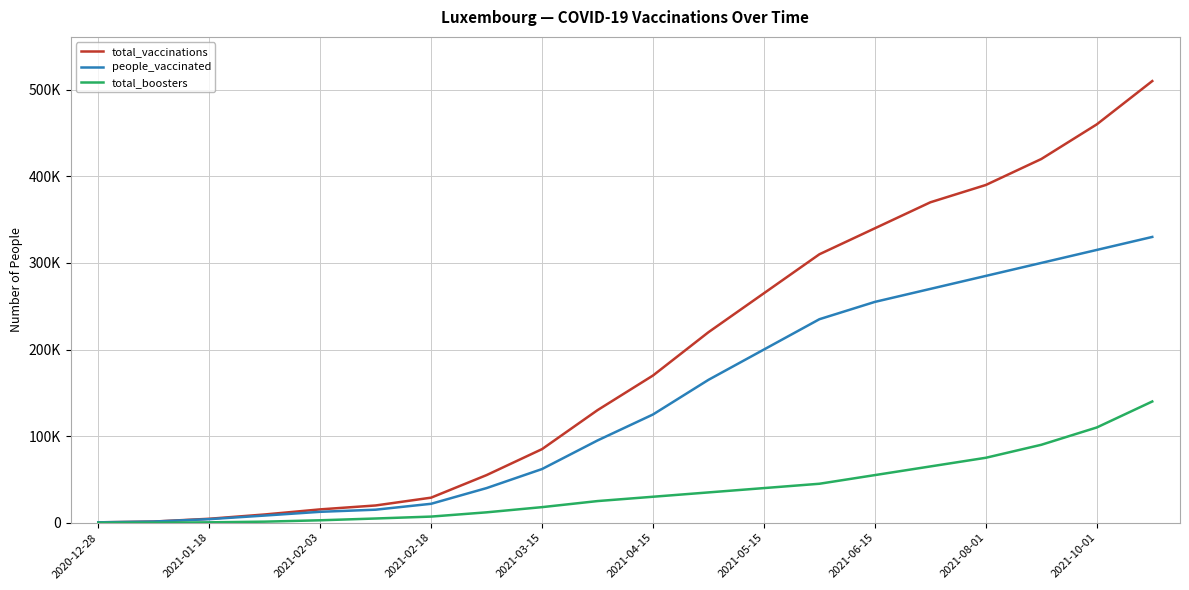

What are all the series names shown in the legend?

total_vaccinations, people_vaccinated, total_boosters